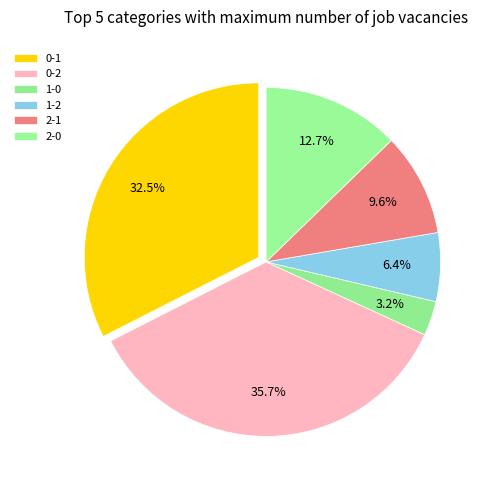

True or false: 2-0 accounts for 13% of the total.

True